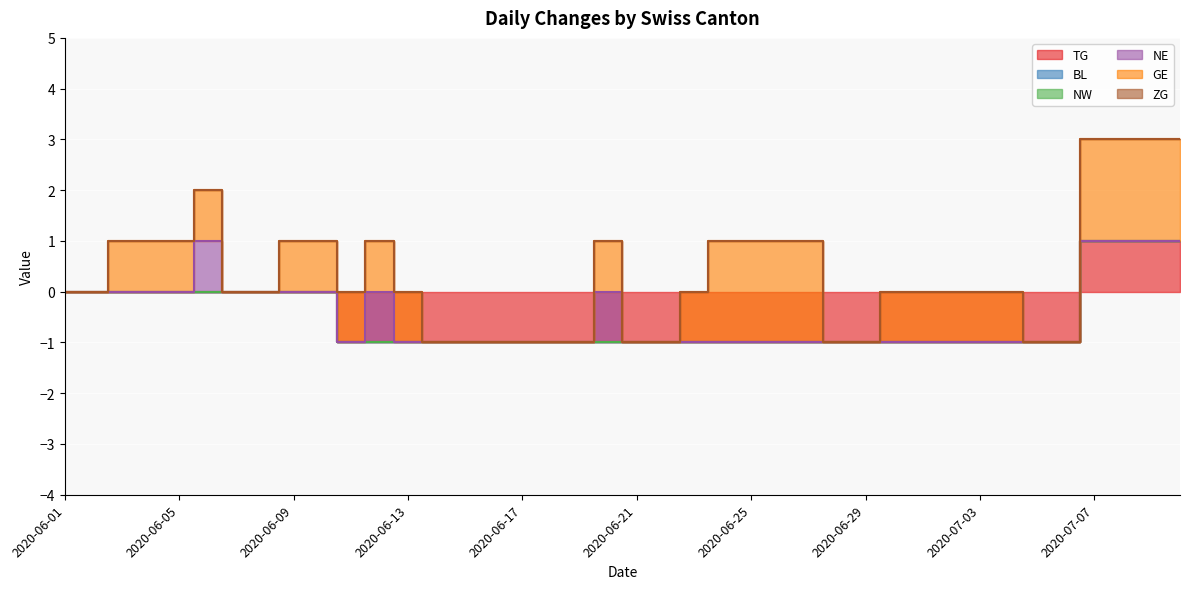

Reading right to left, what are all the values shown in this chart?

TG: 2020-07-10=1	2020-07-09=1	2020-07-08=1	2020-07-07=1	2020-07-06=-1	2020-07-05=-1	2020-07-04=-1	2020-07-03=-1	2020-07-02=-1	2020-07-01=-1	2020-06-30=-1	2020-06-29=-1	2020-06-28=-1	2020-06-27=-1	2020-06-26=-1	2020-06-25=-1	2020-06-24=-1	2020-06-23=-1	2020-06-22=-1	2020-06-21=-1	2020-06-20=-1	2020-06-19=-1	2020-06-18=-1	2020-06-17=-1	2020-06-16=-1	2020-06-15=-1	2020-06-14=-1	2020-06-13=-1	2020-06-12=-1	2020-06-11=-1	2020-06-10=0	2020-06-09=0	2020-06-08=0	2020-06-07=0	2020-06-06=0	2020-06-05=0	2020-06-04=0	2020-06-03=0	2020-06-02=0	2020-06-01=0
BL: 2020-07-10=0	2020-07-09=0	2020-07-08=0	2020-07-07=0	2020-07-06=0	2020-07-05=0	2020-07-04=0	2020-07-03=0	2020-07-02=0	2020-07-01=0	2020-06-30=0	2020-06-29=0	2020-06-28=0	2020-06-27=0	2020-06-26=0	2020-06-25=0	2020-06-24=0	2020-06-23=0	2020-06-22=0	2020-06-21=0	2020-06-20=0	2020-06-19=0	2020-06-18=0	2020-06-17=0	2020-06-16=0	2020-06-15=0	2020-06-14=0	2020-06-13=0	2020-06-12=0	2020-06-11=0	2020-06-10=0	2020-06-09=0	2020-06-08=0	2020-06-07=0	2020-06-06=0	2020-06-05=0	2020-06-04=0	2020-06-03=0	2020-06-02=0	2020-06-01=0
NW: 2020-07-10=0	2020-07-09=0	2020-07-08=0	2020-07-07=0	2020-07-06=0	2020-07-05=0	2020-07-04=0	2020-07-03=0	2020-07-02=0	2020-07-01=0	2020-06-30=0	2020-06-29=0	2020-06-28=0	2020-06-27=0	2020-06-26=0	2020-06-25=0	2020-06-24=0	2020-06-23=0	2020-06-22=0	2020-06-21=0	2020-06-20=0	2020-06-19=0	2020-06-18=0	2020-06-17=0	2020-06-16=0	2020-06-15=0	2020-06-14=0	2020-06-13=0	2020-06-12=0	2020-06-11=0	2020-06-10=0	2020-06-09=0	2020-06-08=0	2020-06-07=0	2020-06-06=0	2020-06-05=0	2020-06-04=0	2020-06-03=0	2020-06-02=0	2020-06-01=0
NE: 2020-07-10=0	2020-07-09=0	2020-07-08=0	2020-07-07=0	2020-07-06=0	2020-07-05=0	2020-07-04=0	2020-07-03=0	2020-07-02=0	2020-07-01=0	2020-06-30=0	2020-06-29=0	2020-06-28=0	2020-06-27=0	2020-06-26=0	2020-06-25=0	2020-06-24=0	2020-06-23=0	2020-06-22=0	2020-06-21=0	2020-06-20=1	2020-06-19=0	2020-06-18=0	2020-06-17=0	2020-06-16=0	2020-06-15=0	2020-06-14=0	2020-06-13=0	2020-06-12=1	2020-06-11=0	2020-06-10=0	2020-06-09=0	2020-06-08=0	2020-06-07=0	2020-06-06=1	2020-06-05=0	2020-06-04=0	2020-06-03=0	2020-06-02=0	2020-06-01=0
GE: 2020-07-10=2	2020-07-09=2	2020-07-08=2	2020-07-07=2	2020-07-06=0	2020-07-05=0	2020-07-04=1	2020-07-03=1	2020-07-02=1	2020-07-01=1	2020-06-30=1	2020-06-29=0	2020-06-28=0	2020-06-27=2	2020-06-26=2	2020-06-25=2	2020-06-24=2	2020-06-23=1	2020-06-22=0	2020-06-21=0	2020-06-20=1	2020-06-19=0	2020-06-18=0	2020-06-17=0	2020-06-16=0	2020-06-15=0	2020-06-14=0	2020-06-13=1	2020-06-12=1	2020-06-11=1	2020-06-10=1	2020-06-09=1	2020-06-08=0	2020-06-07=0	2020-06-06=1	2020-06-05=1	2020-06-04=1	2020-06-03=1	2020-06-02=0	2020-06-01=0
ZG: 2020-07-10=0	2020-07-09=0	2020-07-08=0	2020-07-07=0	2020-07-06=0	2020-07-05=0	2020-07-04=0	2020-07-03=0	2020-07-02=0	2020-07-01=0	2020-06-30=0	2020-06-29=0	2020-06-28=0	2020-06-27=0	2020-06-26=0	2020-06-25=0	2020-06-24=0	2020-06-23=0	2020-06-22=0	2020-06-21=0	2020-06-20=0	2020-06-19=0	2020-06-18=0	2020-06-17=0	2020-06-16=0	2020-06-15=0	2020-06-14=0	2020-06-13=0	2020-06-12=0	2020-06-11=0	2020-06-10=0	2020-06-09=0	2020-06-08=0	2020-06-07=0	2020-06-06=0	2020-06-05=0	2020-06-04=0	2020-06-03=0	2020-06-02=0	2020-06-01=0